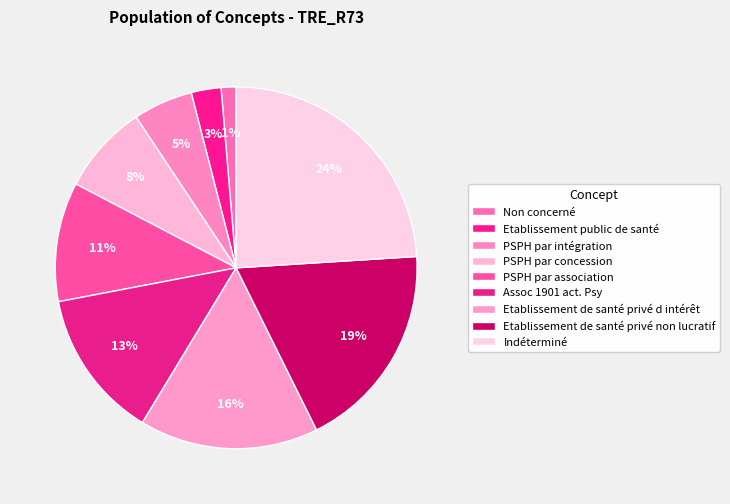

How many slices are in this pie chart?

9